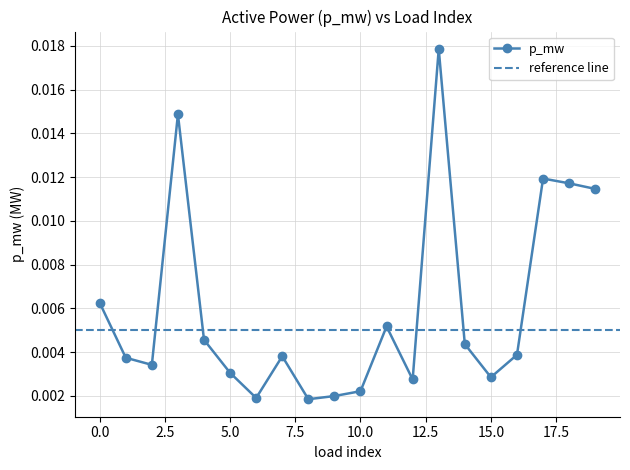

Where is the first local minimum?

2